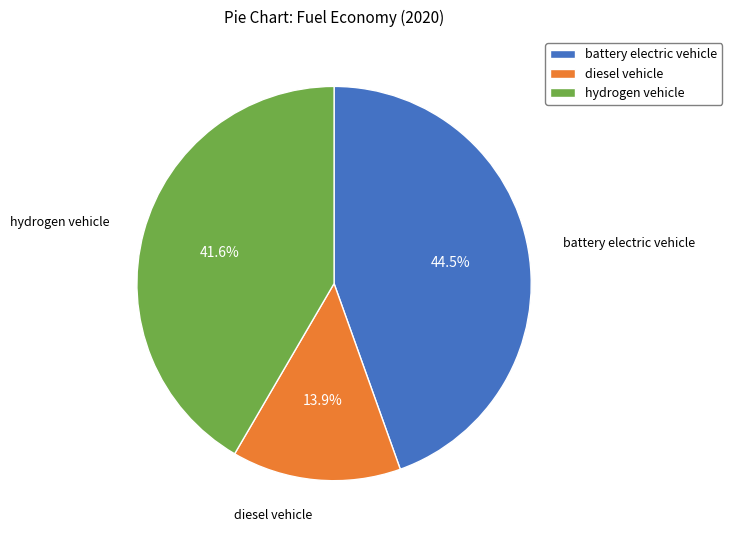

True or false: hydrogen vehicle accounts for 52% of the total.

False